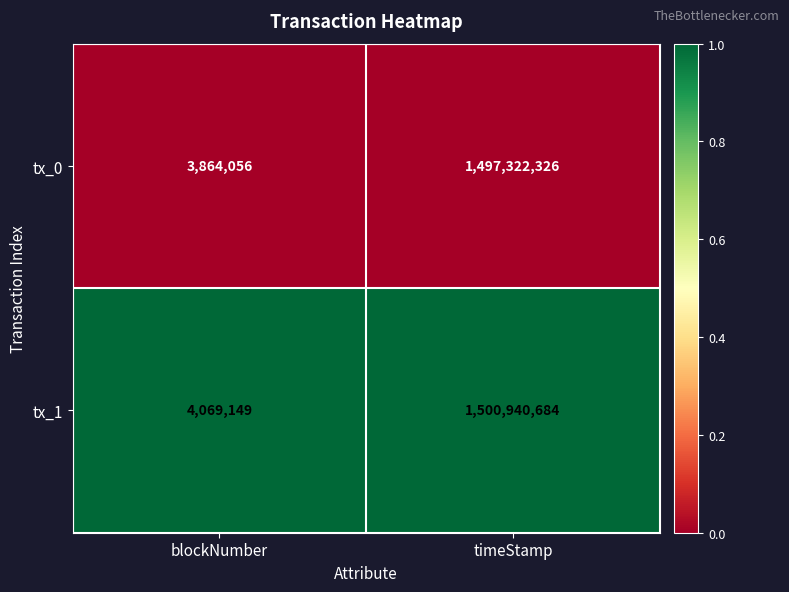

At which category does the chart reach its minimum across all series?

blockNumber